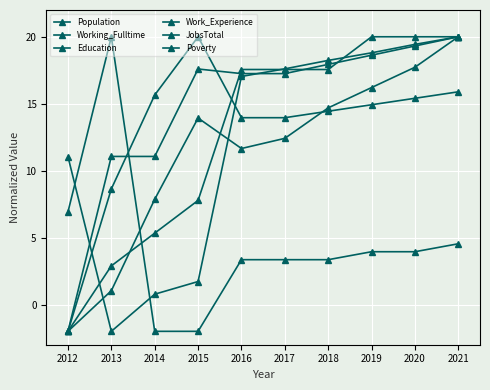

True or false: Work_Experience and Poverty cross at least once.

True